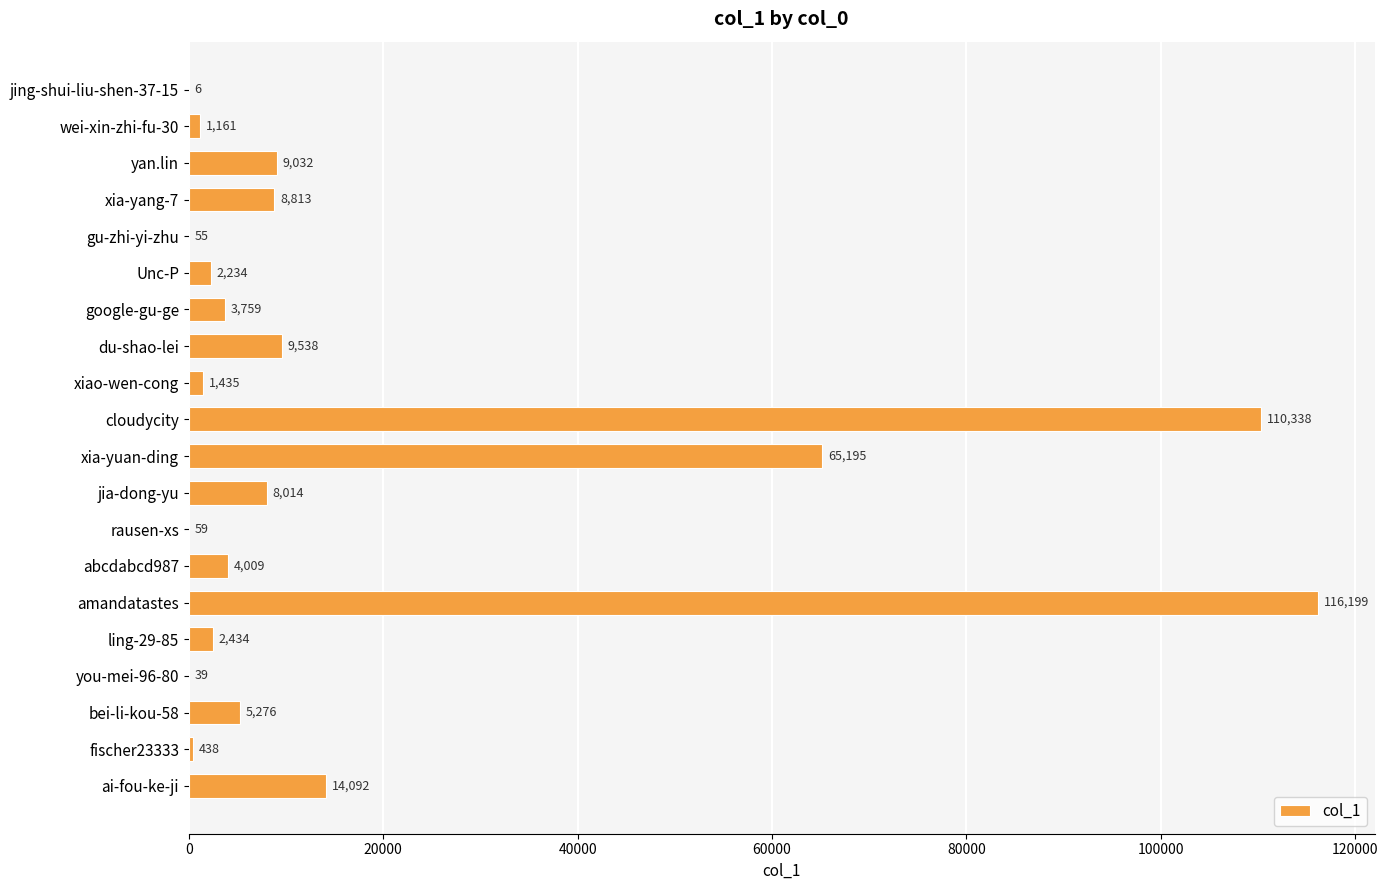

What is the change in value from wei-xin-zhi-fu-30 to cloudycity?

+109177